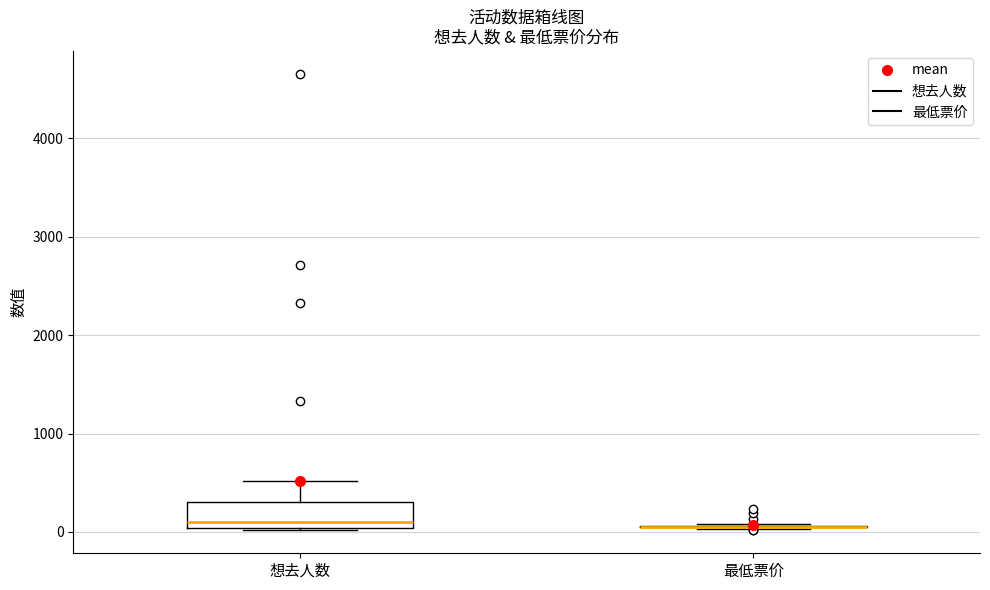

Where does the median line of the box for 想去人数 sit on the y-axis? The values are not printed on the chart, so give them approximately, as read against the axis.

100